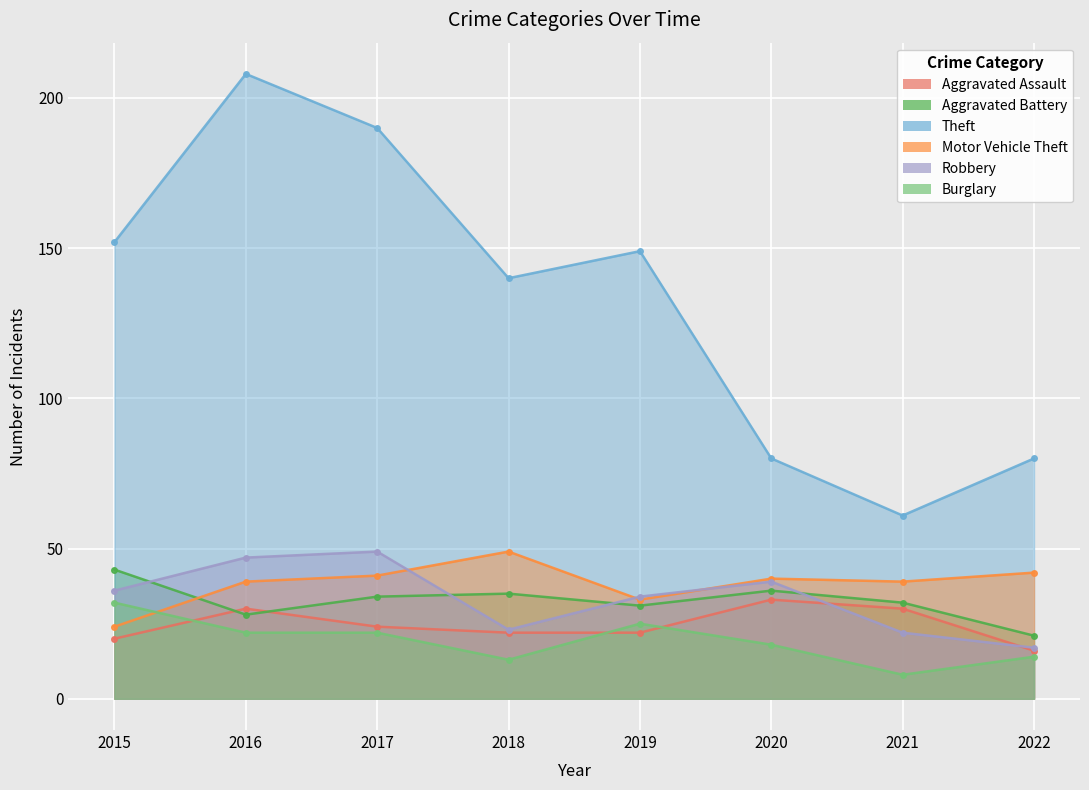

List the labels in order of Robbery value, smallest first.

2022, 2021, 2018, 2019, 2015, 2020, 2016, 2017